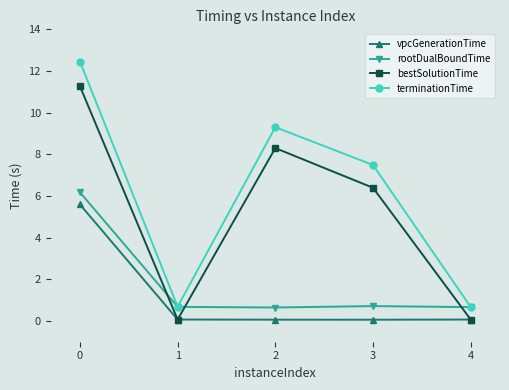

What is the sum of all terminationTime values?

30.6